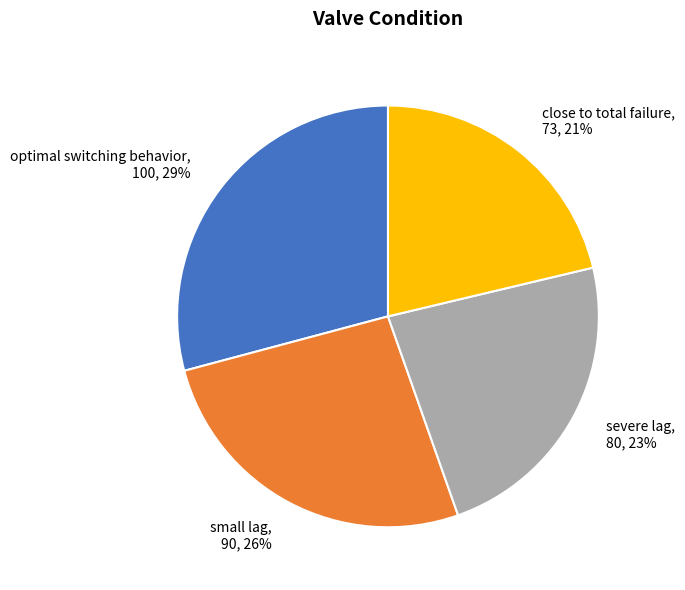

What is the ratio of the value at small lag to the value at severe lag?

1.1